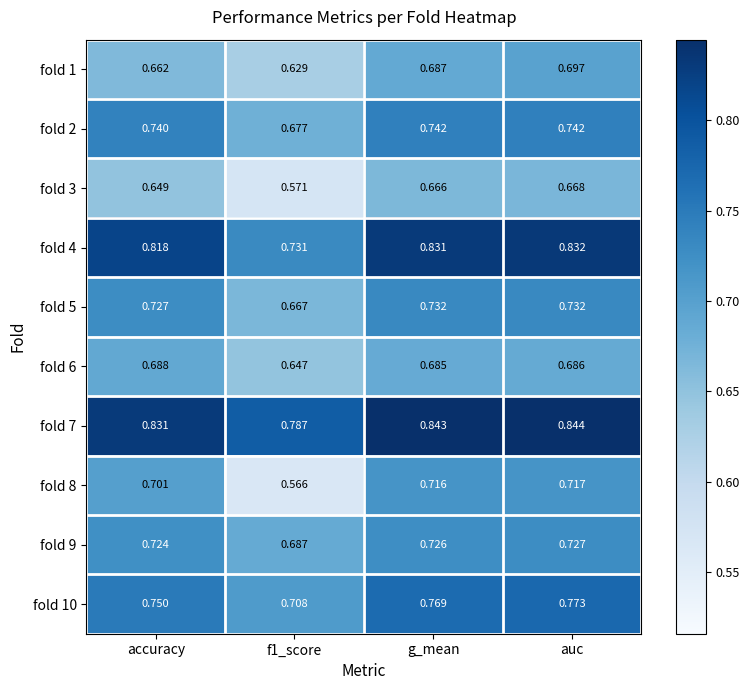

Which label corresponds to the largest value in the chart?

auc